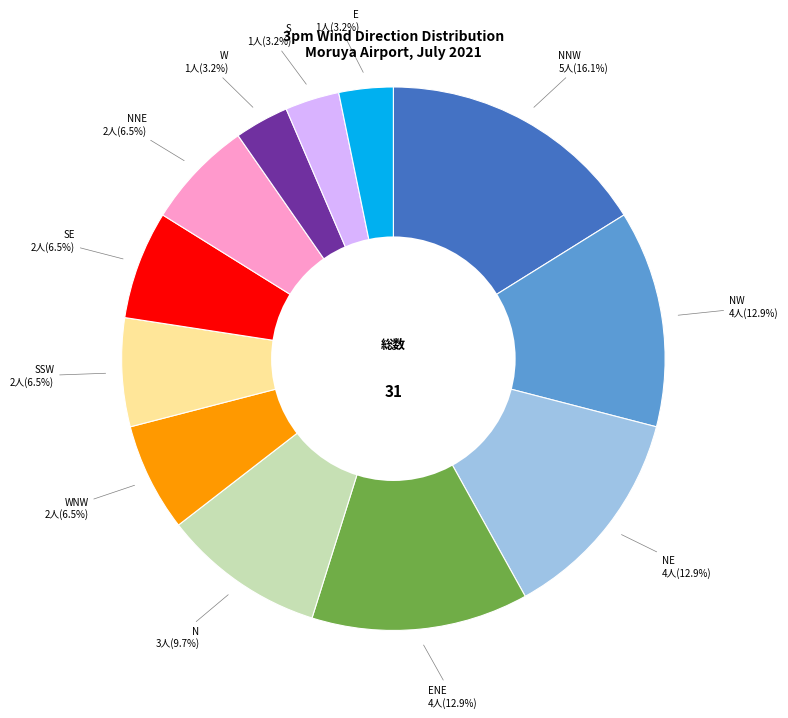

Does any single category account for the majority?

No